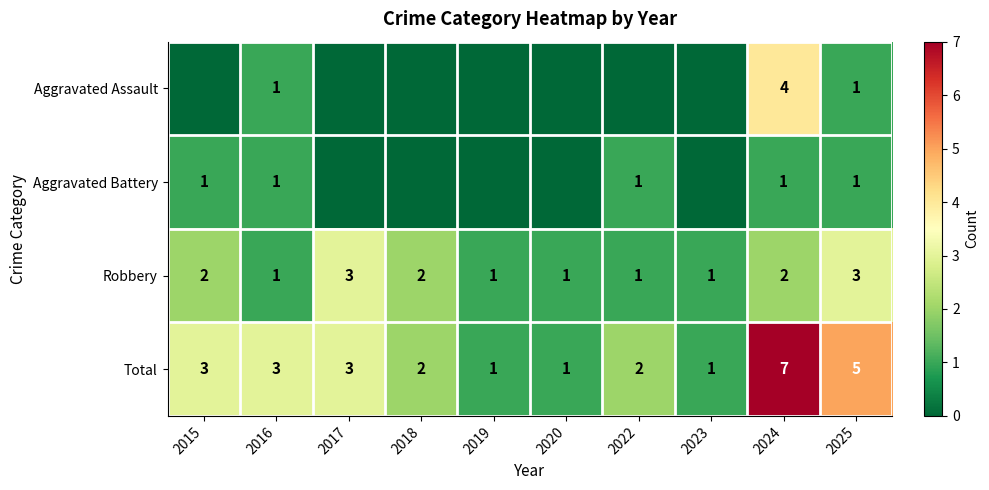

What is the difference between the Total values at 2024 and 2018?

5